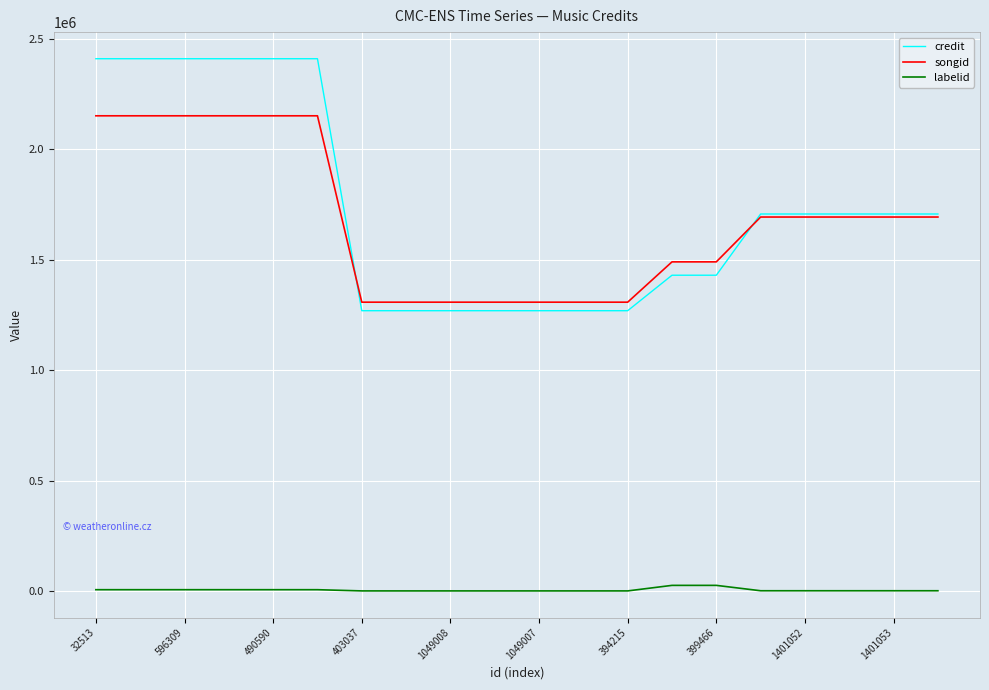

True or false: songid and labelid intersect in this chart.

False